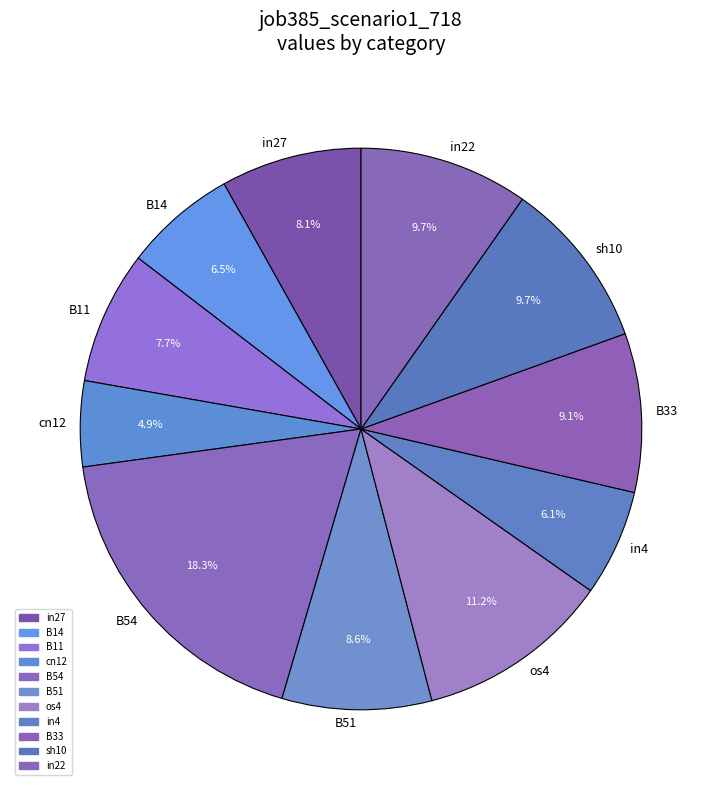

The os4 slice represents 6% of the pie. True or false?

False